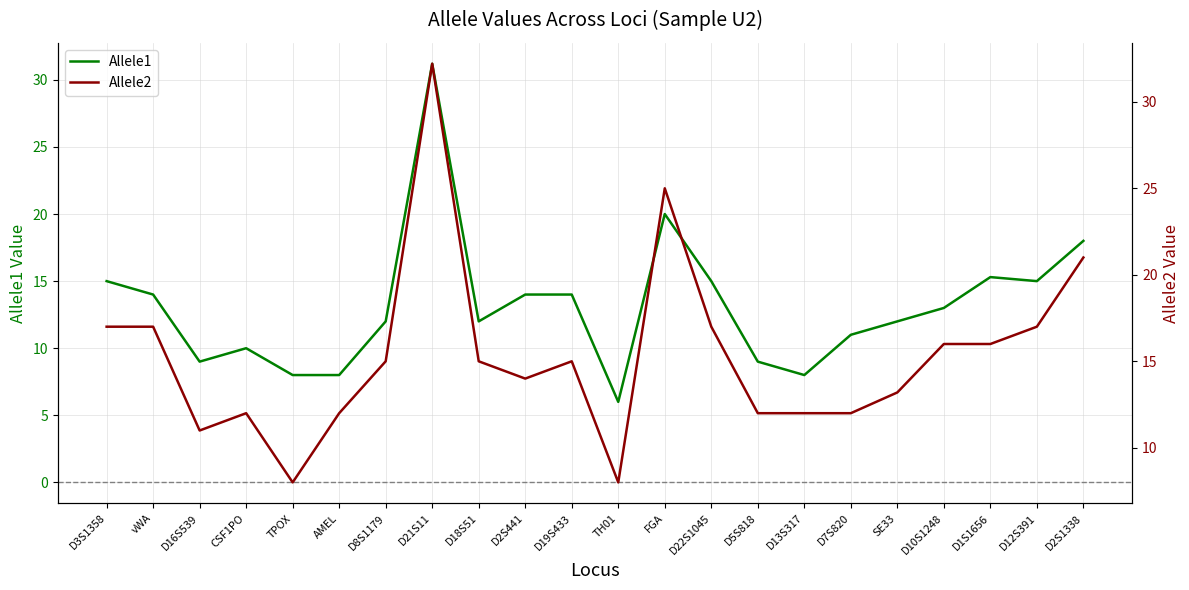

What is the maximum value for Allele2?

32.2